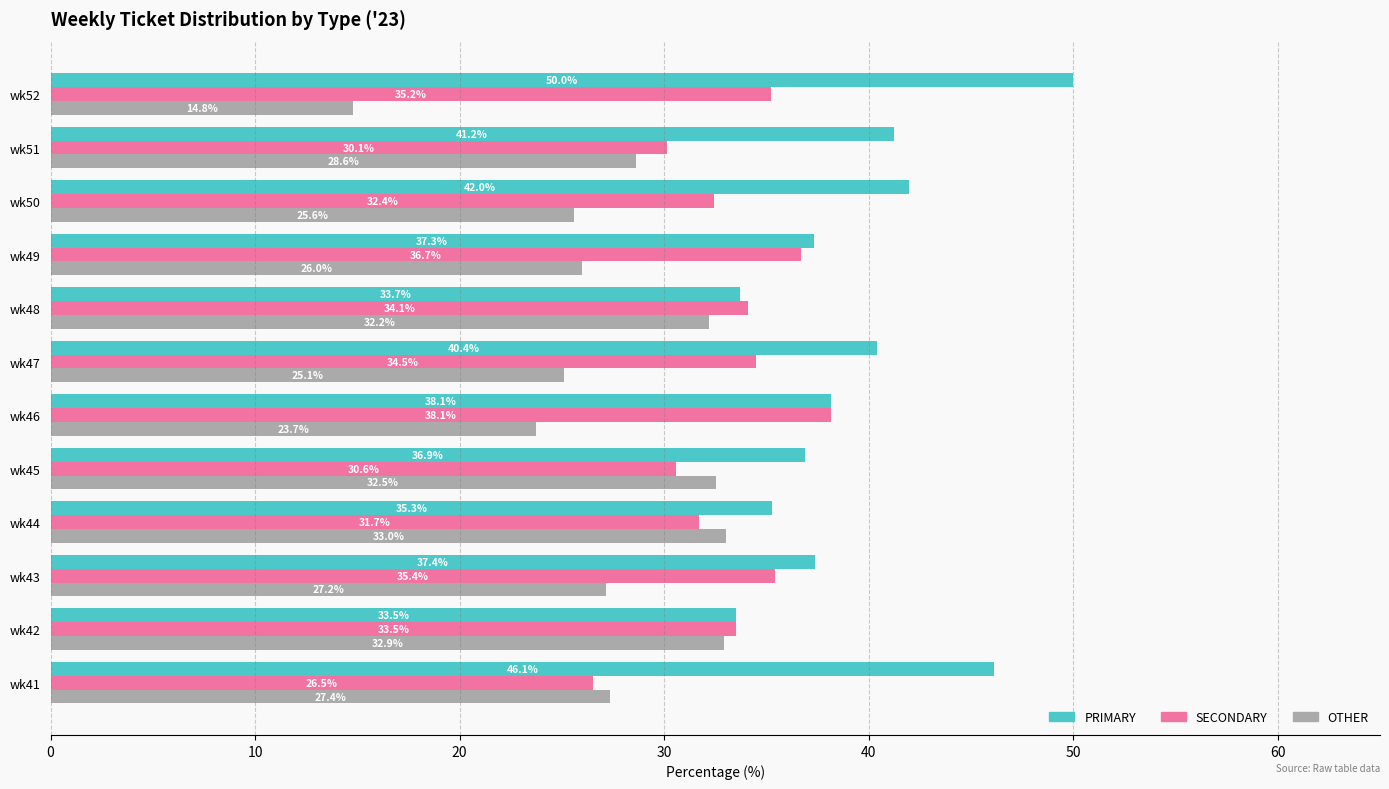

Which series has the largest total across all categories?

PRIMARY